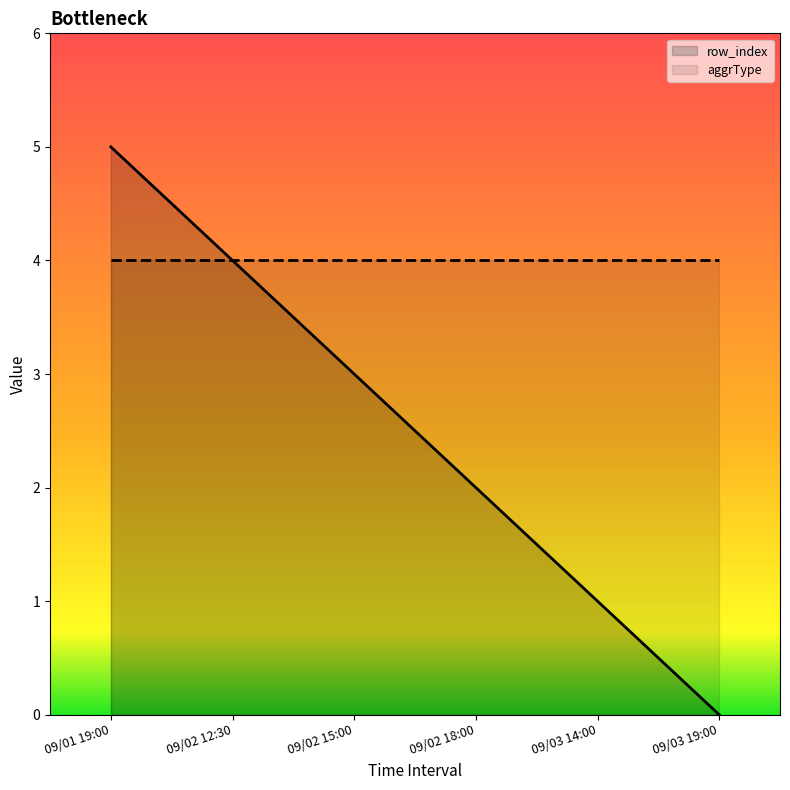

True or false: there are more than 1 points higher than both neighbors.

False